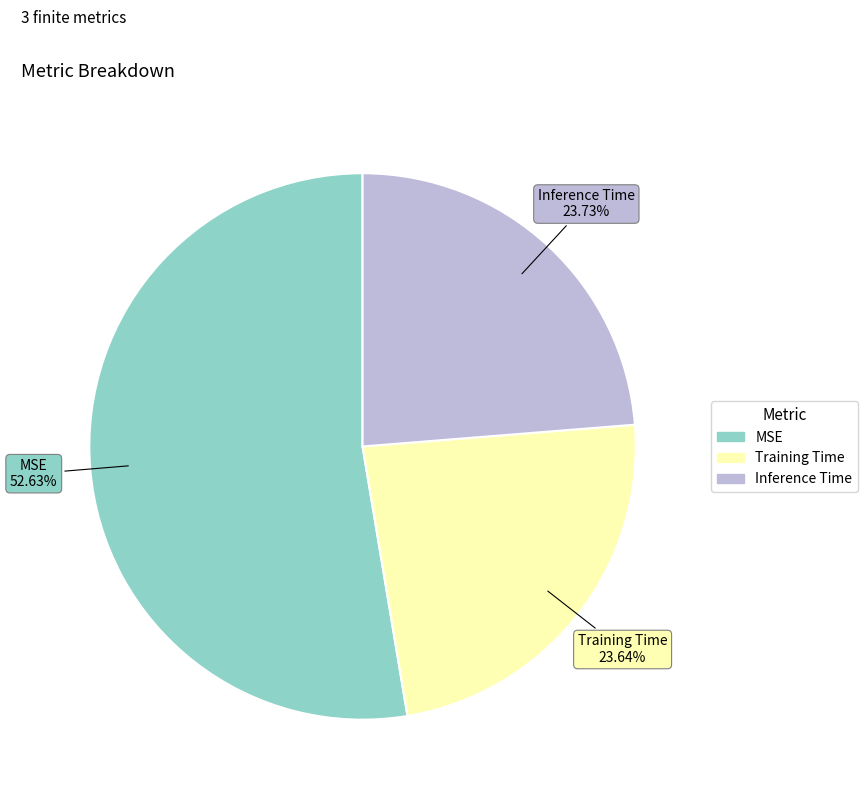

Does MSE represent more than half of the total?

Yes